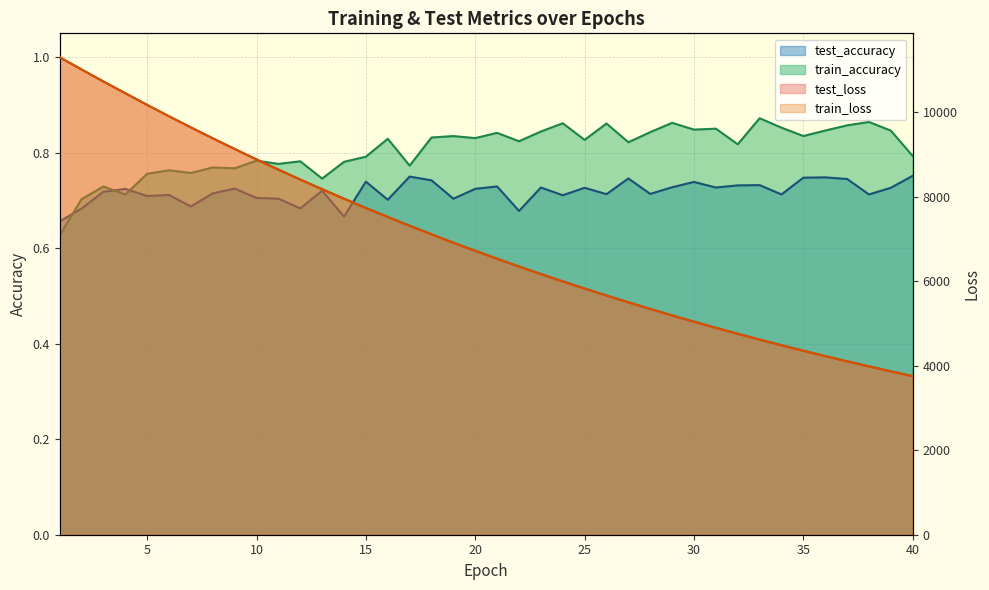

True or false: train_loss and train_accuracy cross at least once.

False